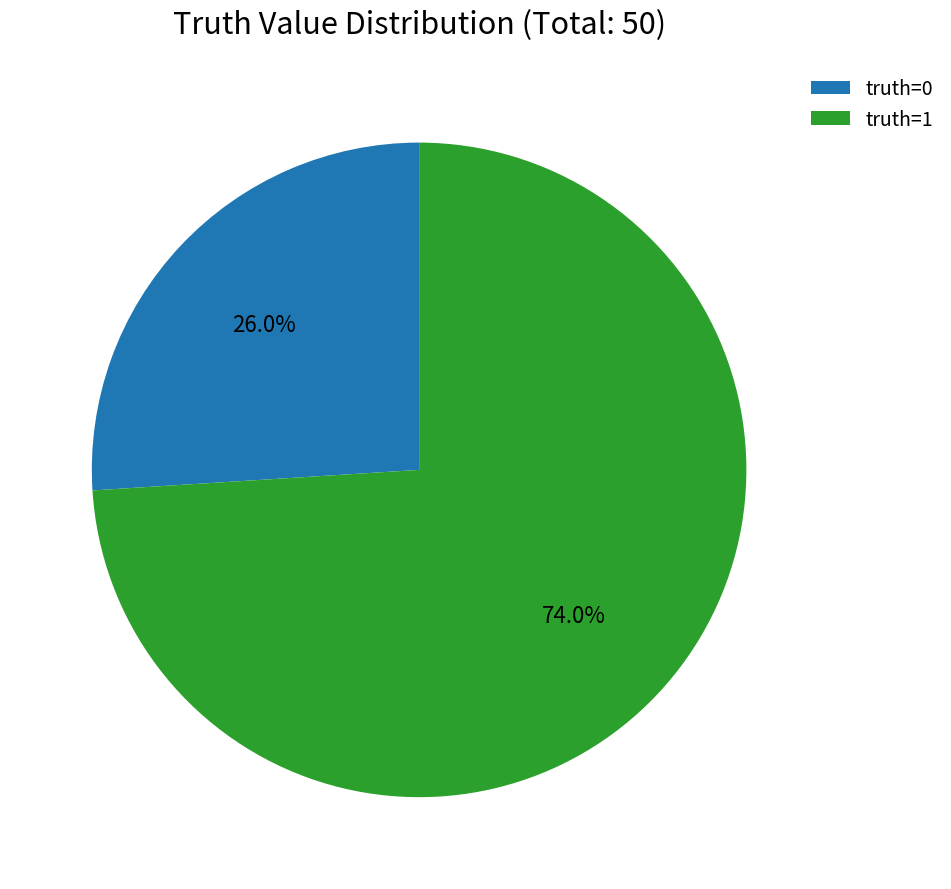

Which category has the biggest portion of the pie?

truth=1